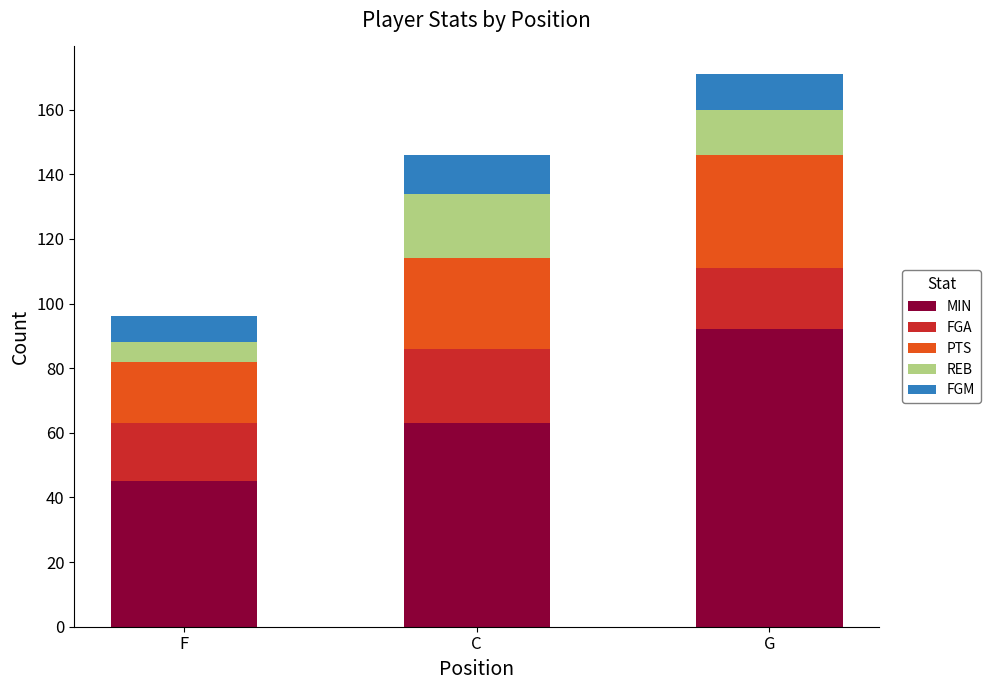

What is the average value of the MIN series?

67